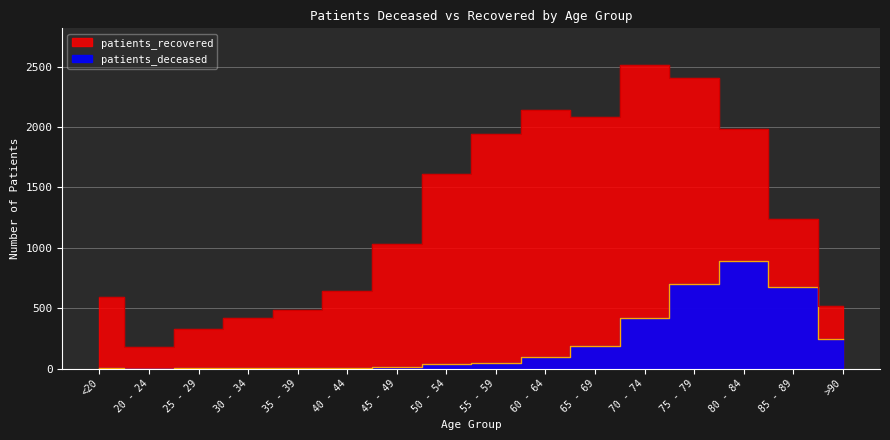

Which series changed the most between 20 - 24 and 50 - 54?

patients_recovered